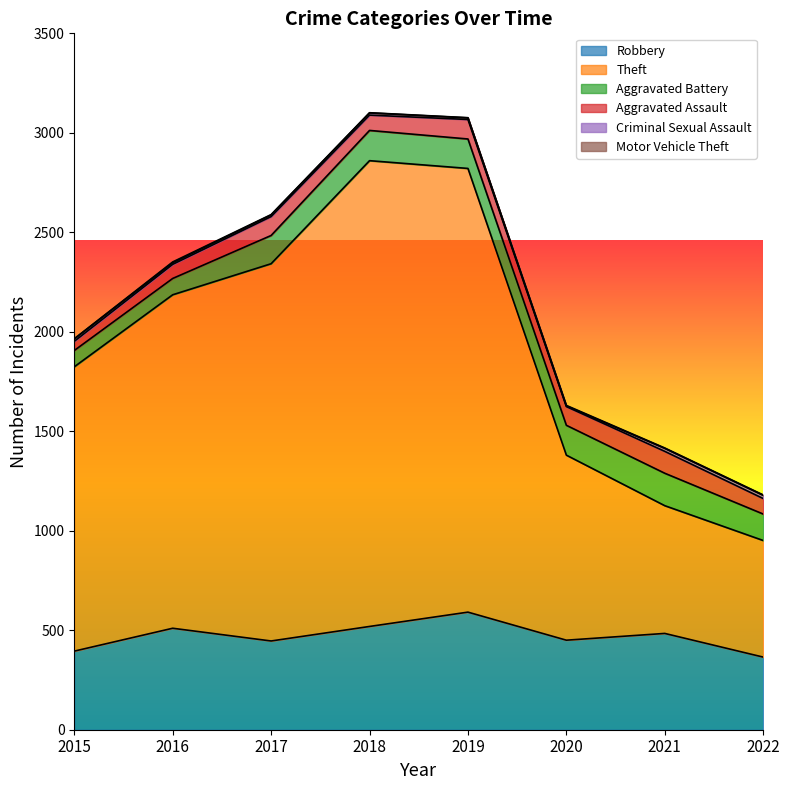

Reading left to right, list all the values displayed in this chart.

Robbery: 395	510	446	519	591	450	484	365
Theft: 1429	1676	1896	2341	2230	930	642	586
Aggravated Battery: 82	82	142	152	148	150	163	133
Aggravated Assault: 46	71	95	77	98	94	110	78
Criminal Sexual Assault: 12	8	8	11	8	3	15	16
Motor Vehicle Theft: 1	4	2	1	1	3	2	2